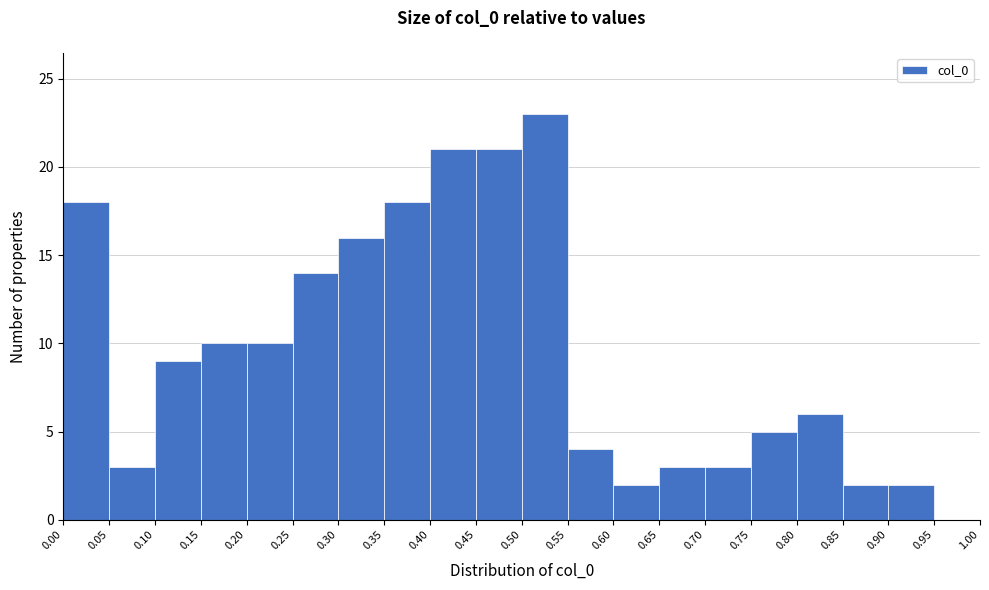

What is the height of the bar covering 0.15 to 0.20 on the x-axis? The values are not printed on the chart, so give them approximately, as read against the axis.

10